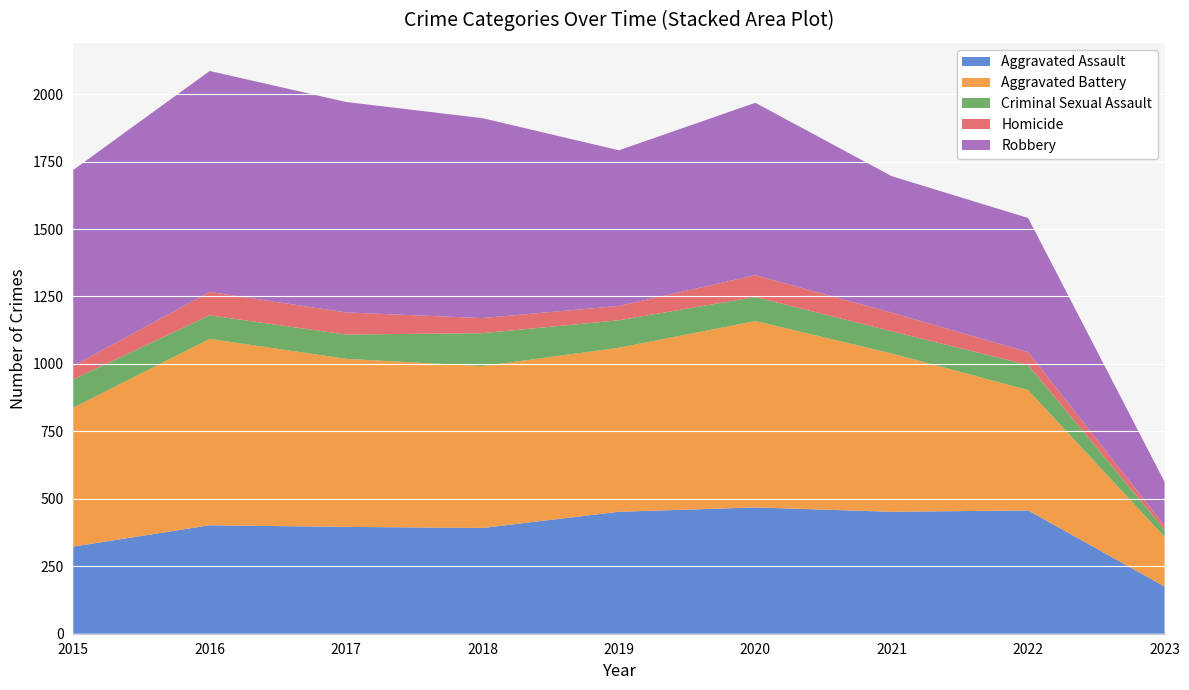

Reading left to right, extract all data points from this chart.

Aggravated Assault: 2015=323	2016=402	2017=396	2018=392	2019=452	2020=468	2021=452	2022=457	2023=175
Aggravated Battery: 2015=515	2016=691	2017=623	2018=600	2019=608	2020=691	2021=587	2022=446	2023=184
Criminal Sexual Assault: 2015=105	2016=87	2017=90	2018=122	2019=102	2020=89	2021=82	2022=93	2023=27
Homicide: 2015=50	2016=87	2017=82	2018=56	2019=53	2020=81	2021=69	2022=48	2023=15
Robbery: 2015=726	2016=819	2017=780	2018=741	2019=577	2020=639	2021=506	2022=497	2023=162